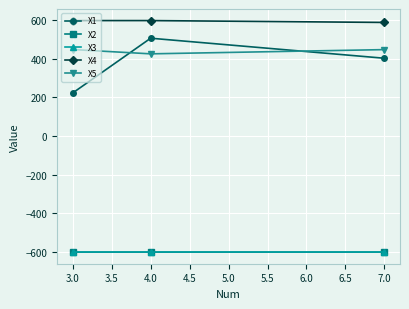

What is the approximate value of X1 at 7.0?

402.3